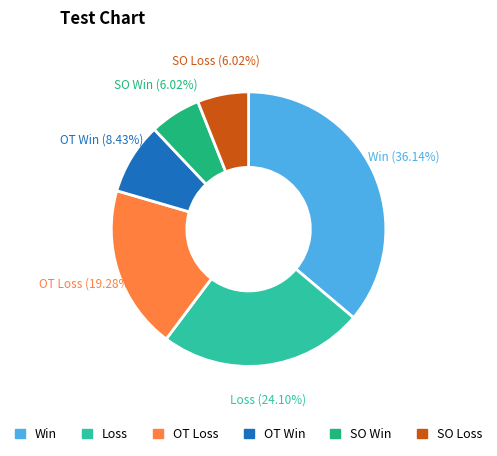

What percentage do OT Win and SO Loss together represent?

14.5%